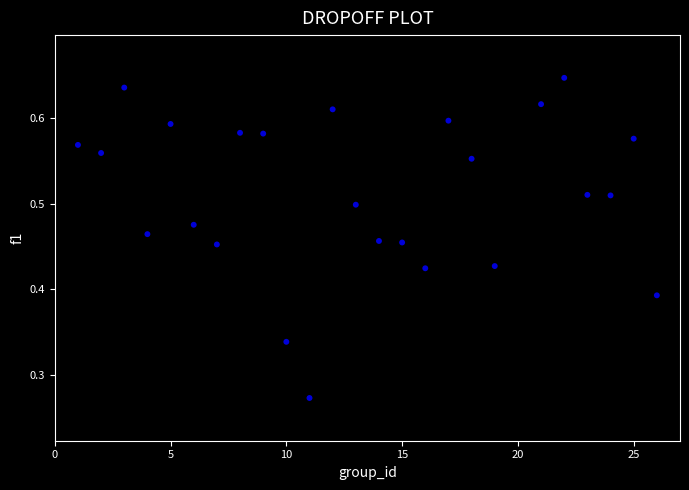

What is the range of X values (max minus min)?

25.0